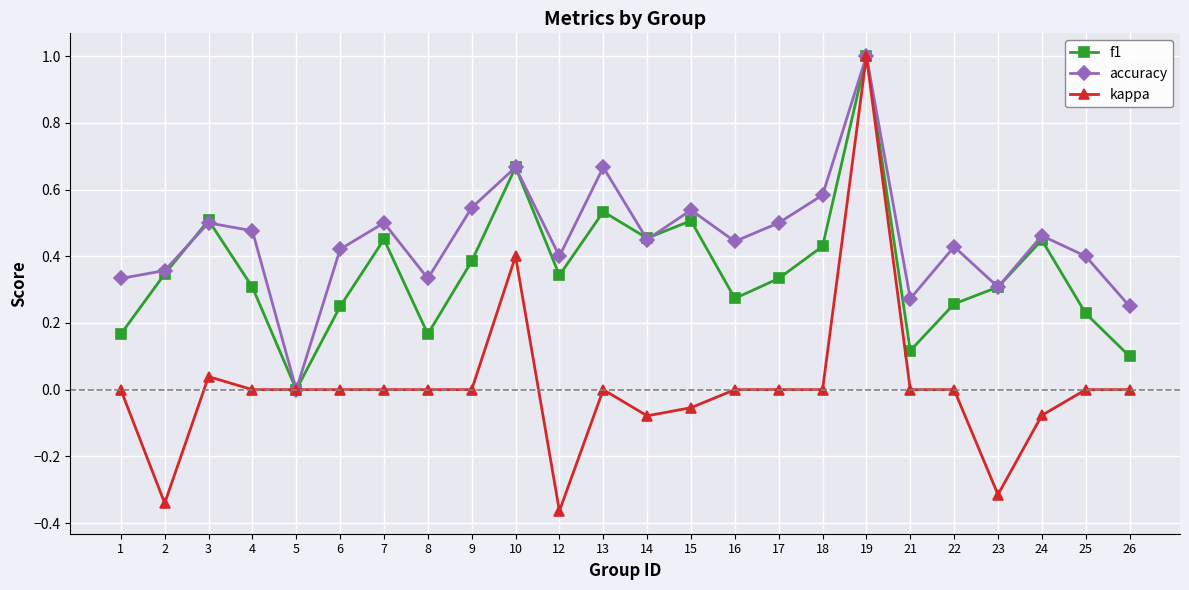

What is the total value across all series at 4?

0.8